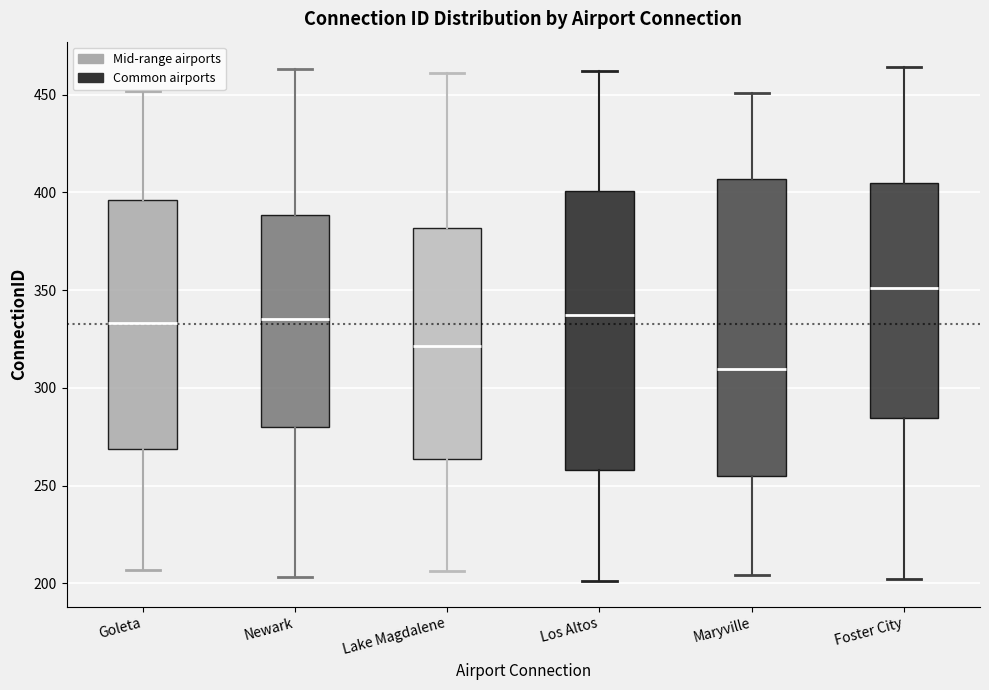

Which box has the highest median line?

Foster City